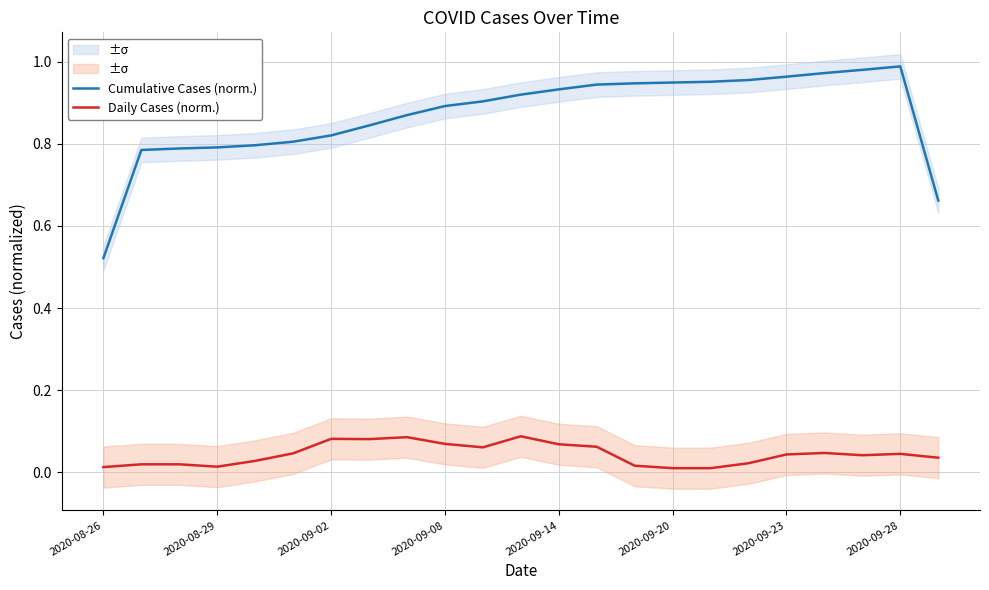

Count the Daily Cases (norm.) values in the range 0 to 1.

23